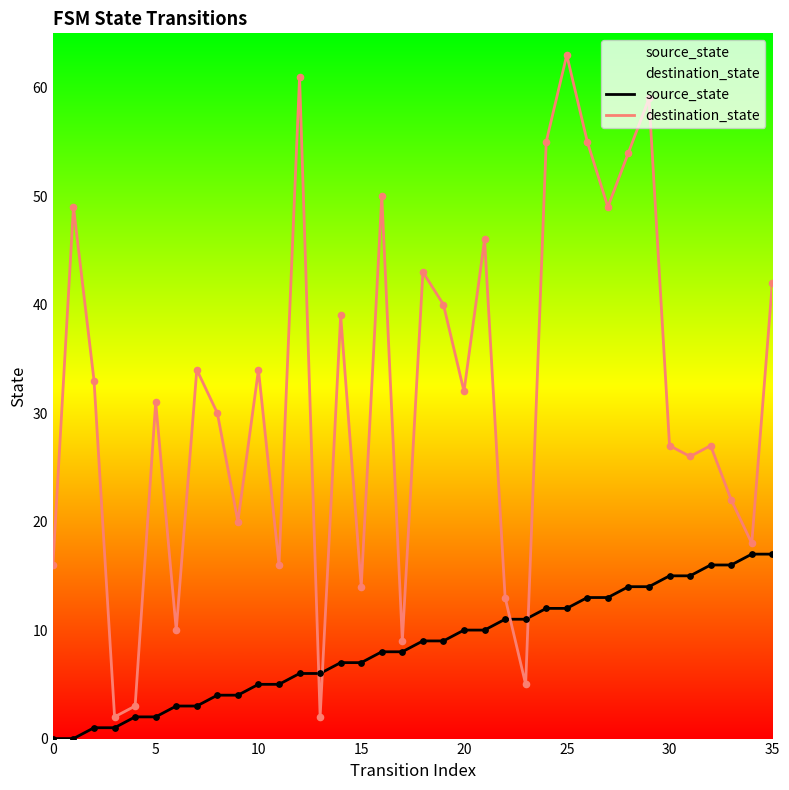

What is the total value across all series at 21?

56